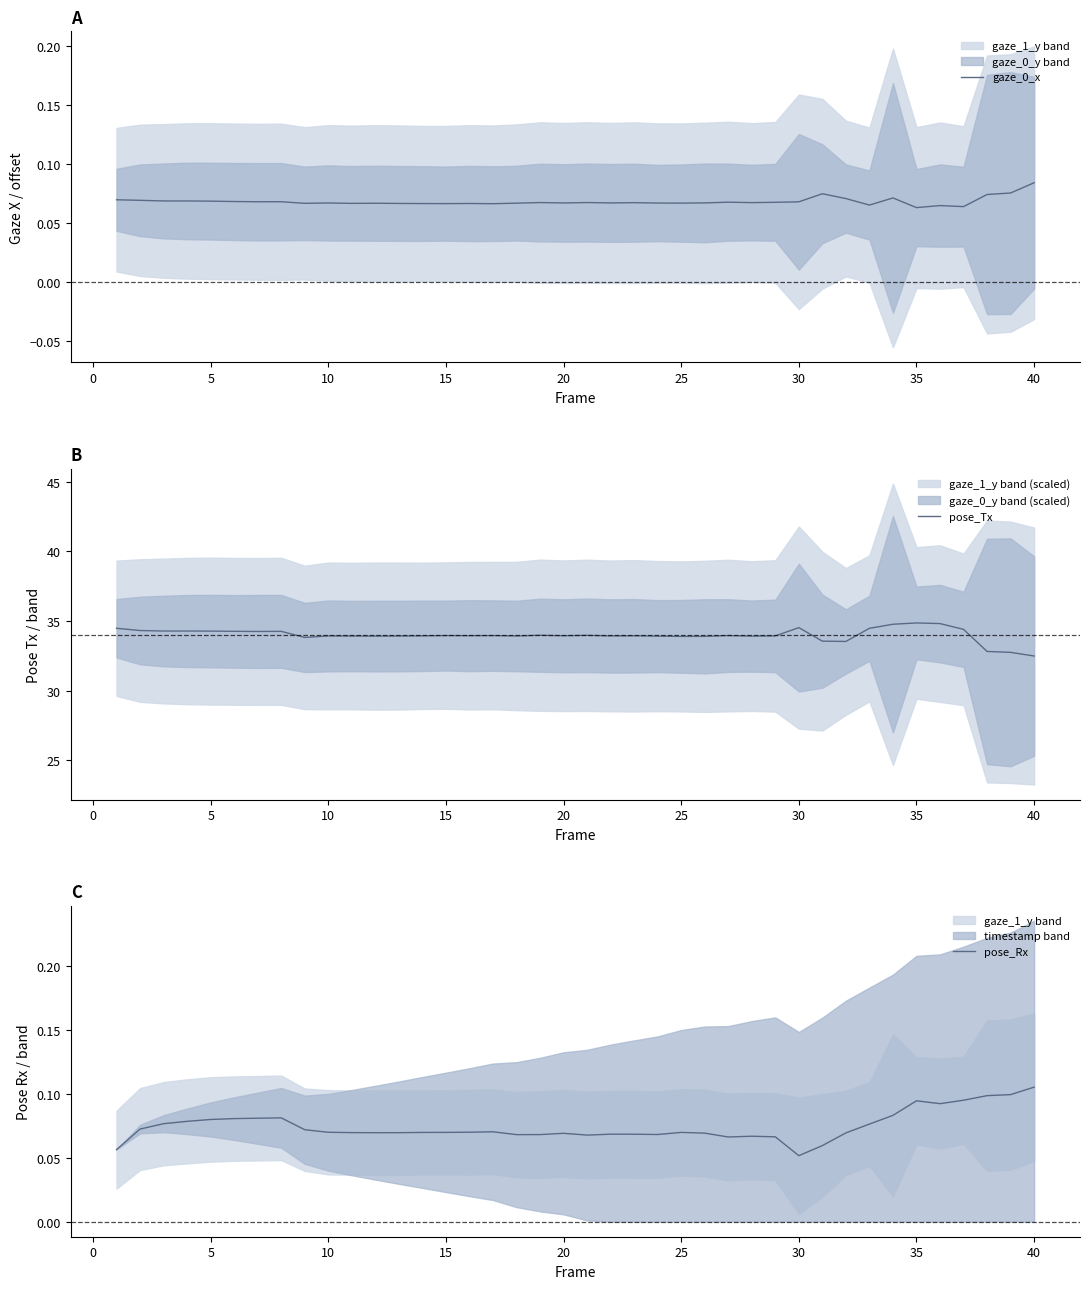

At which label does gaze_0_x reach its peak?

40